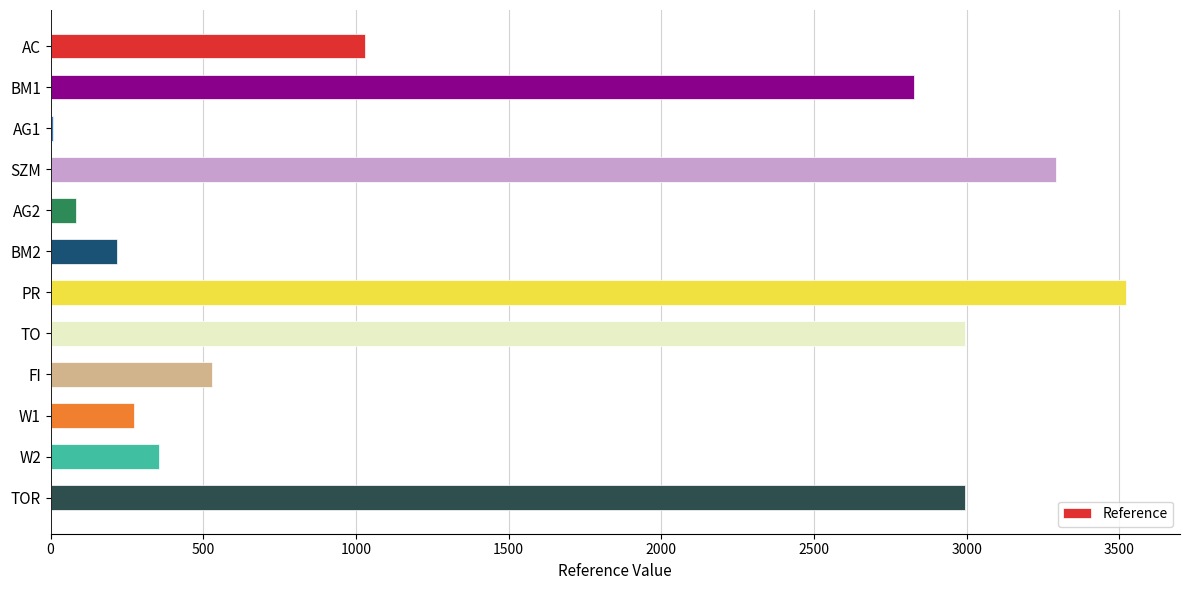

Which category has the highest value across all series?

PR